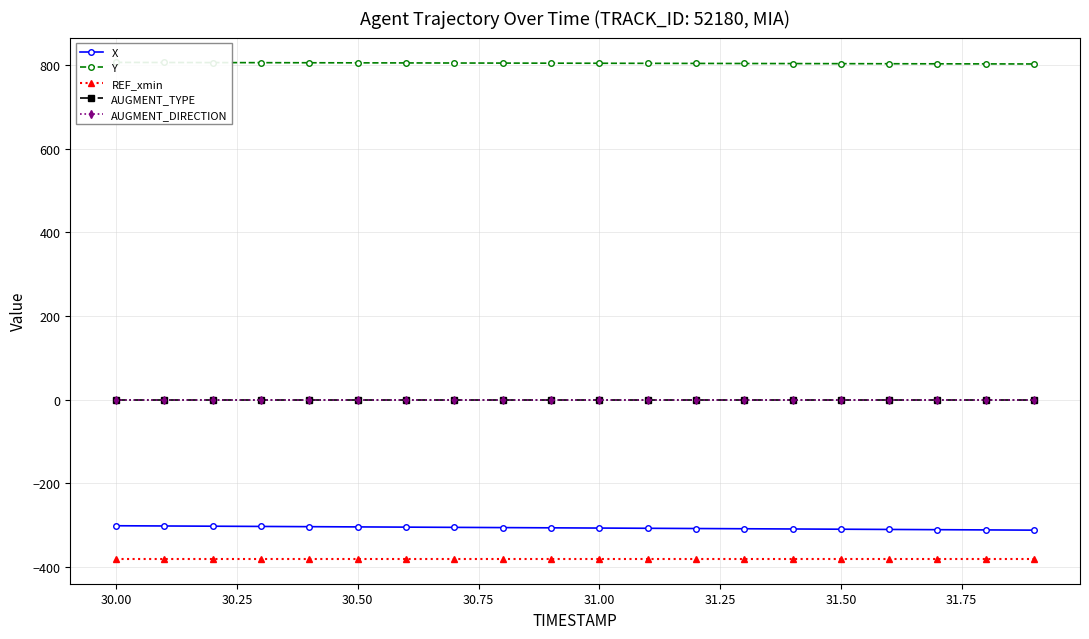

True or false: X and AUGMENT_TYPE cross at least once.

False